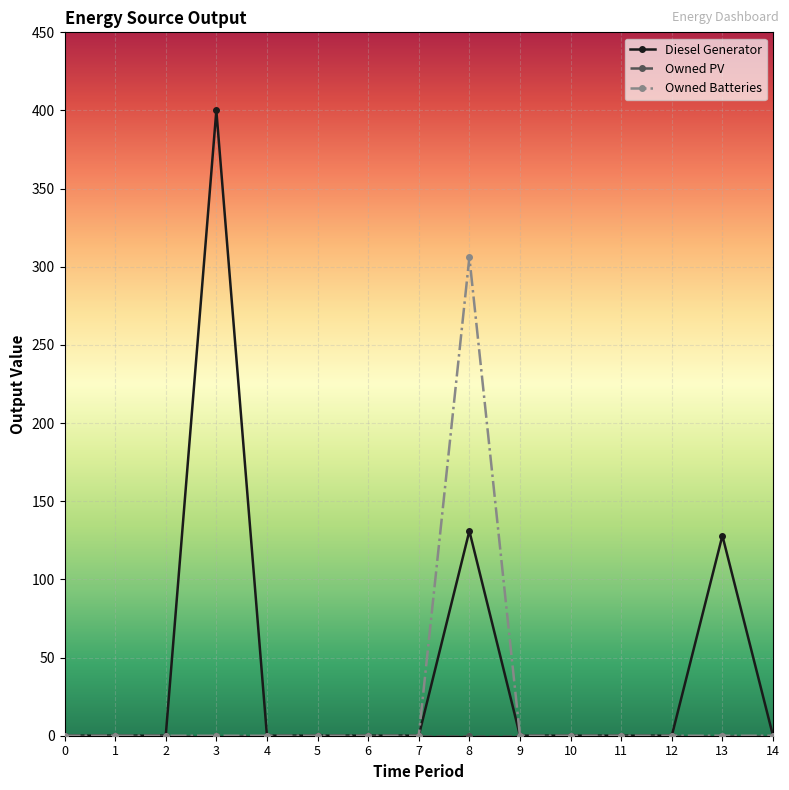

Does the chart have visible grid lines?

Yes